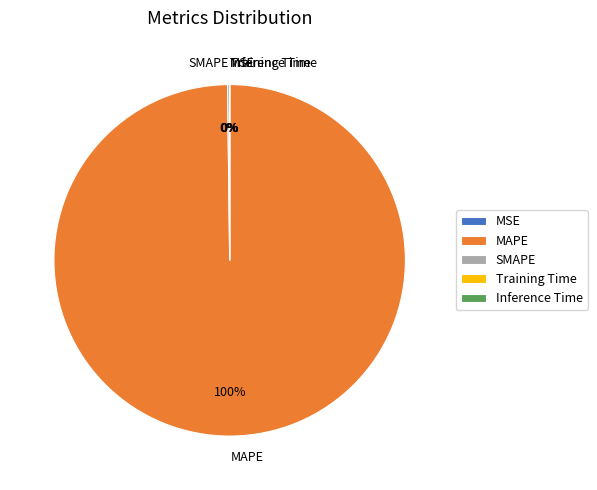

Which slice is the largest?

MAPE